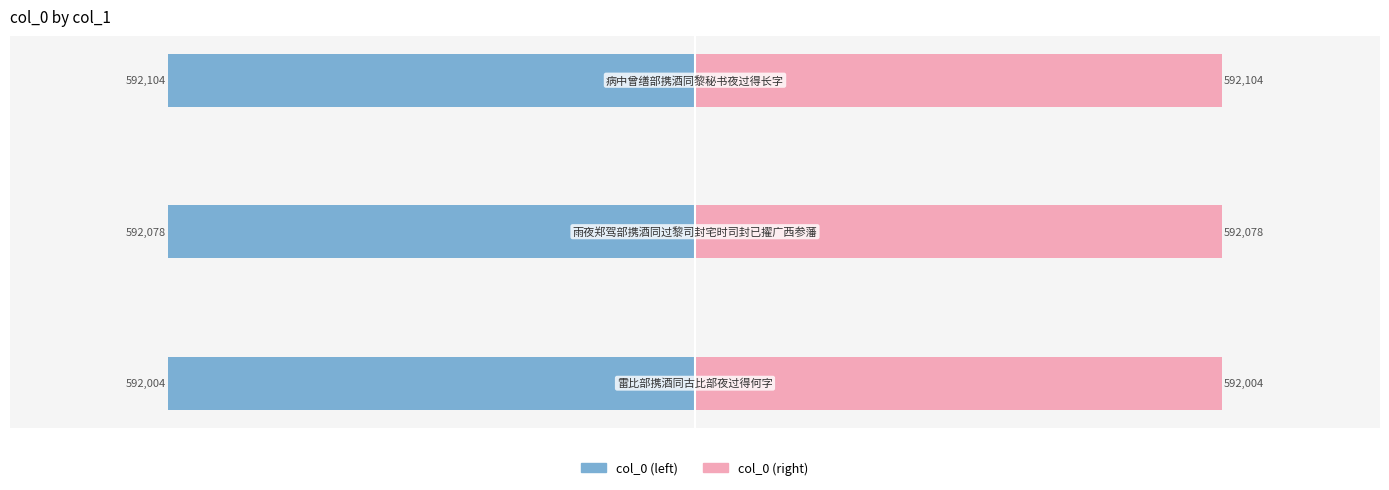

What is the maximum value for col_0 (right)?

592104